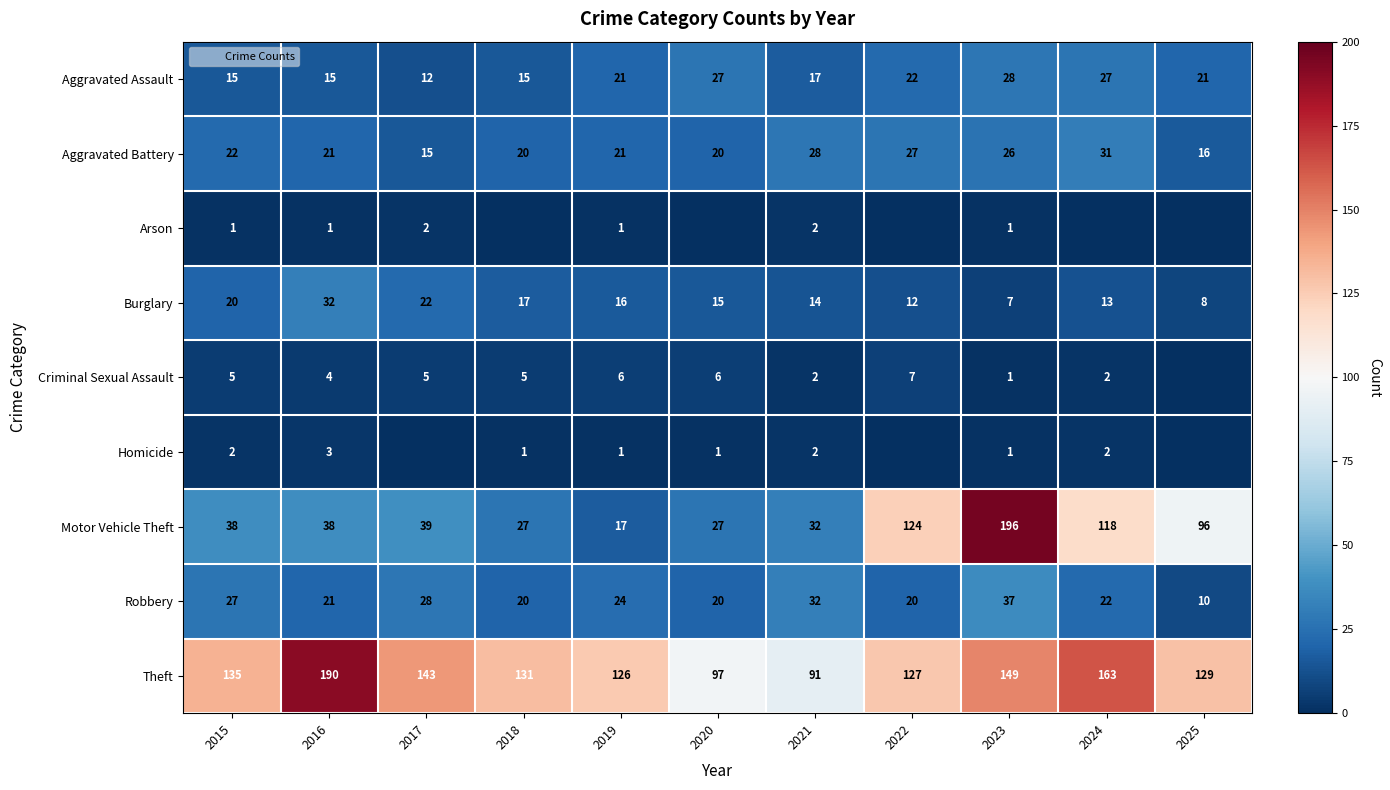

The Criminal Sexual Assault series shows 0 at 2021. True or false?

False